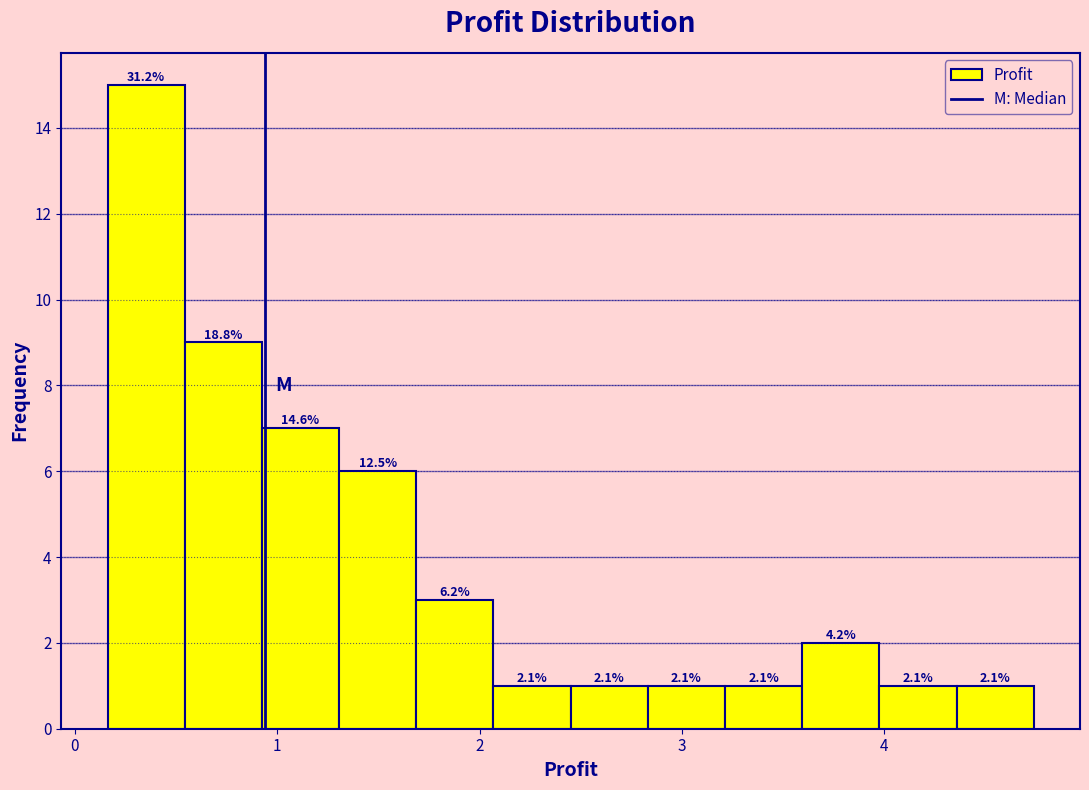

Around what value on the x-axis is the tallest bar? Give the approximate position of its centre, as read against the axis.

0.4